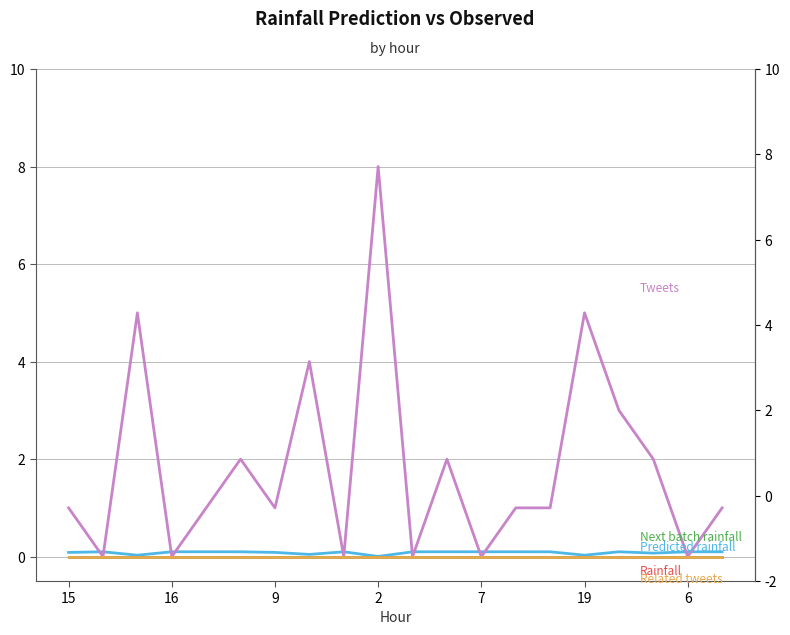

At which category does Predicted next batch rainfall (mm/30min) reach its first local valley?

9